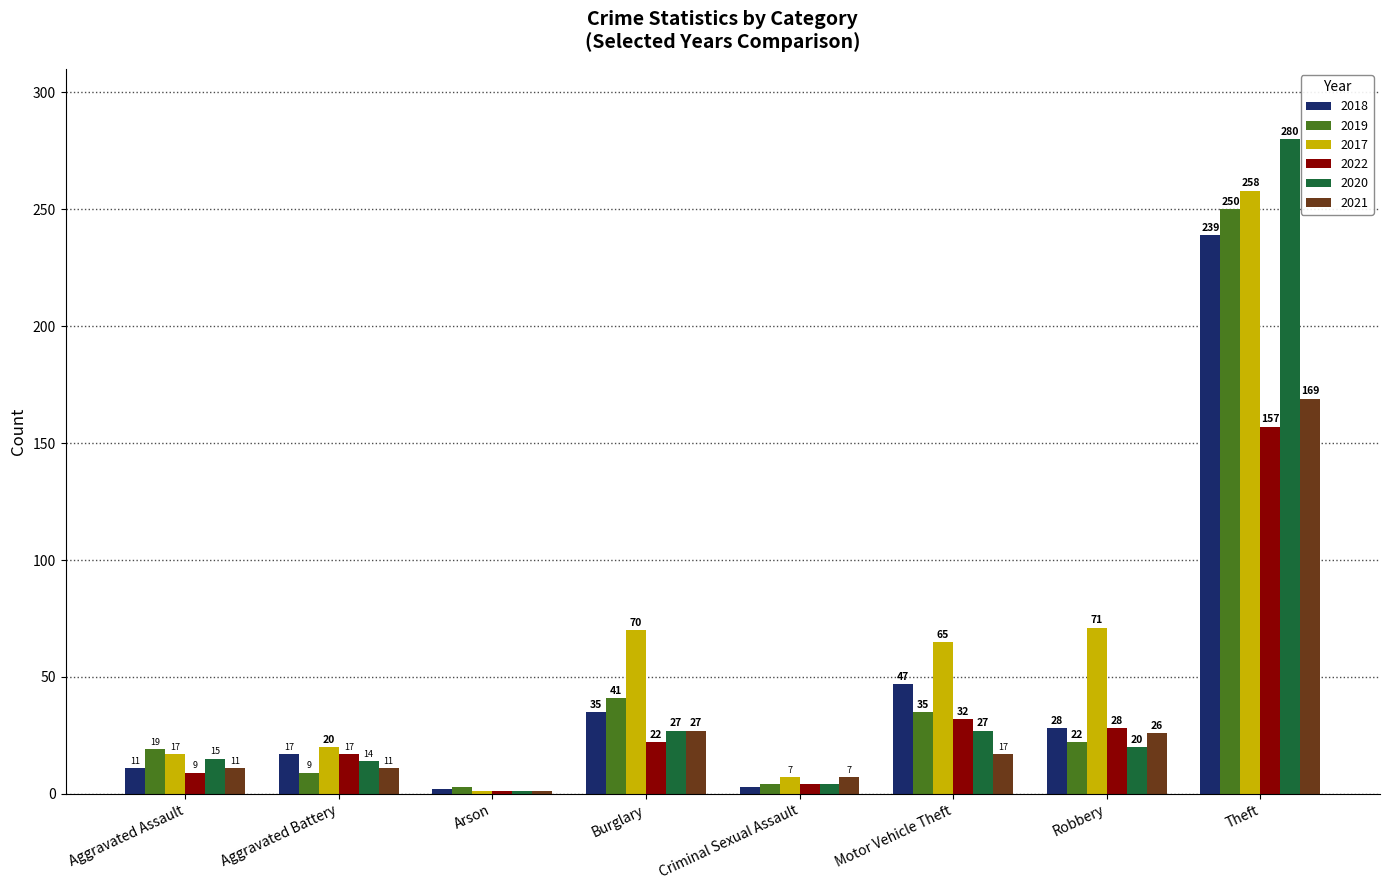

Rank the categories by 2018 value from highest to lowest.

Theft, Motor Vehicle Theft, Burglary, Robbery, Aggravated Battery, Aggravated Assault, Criminal Sexual Assault, Arson